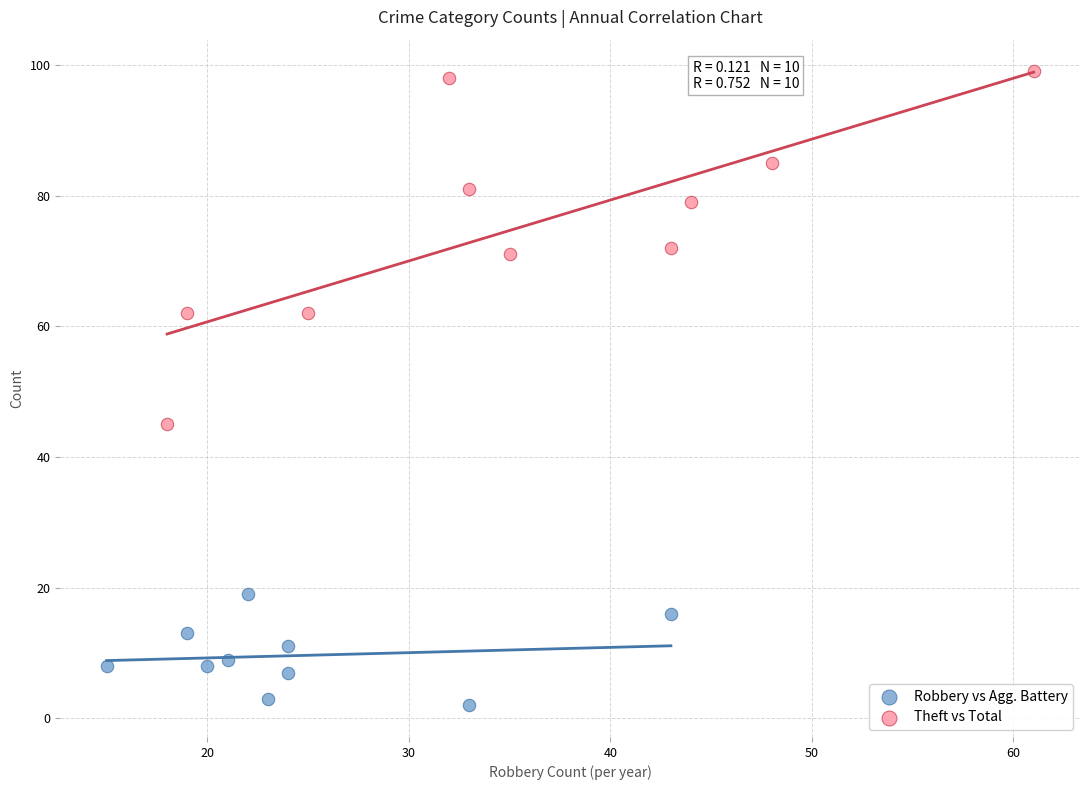

Which series contains the highest Y value?

Theft vs Total